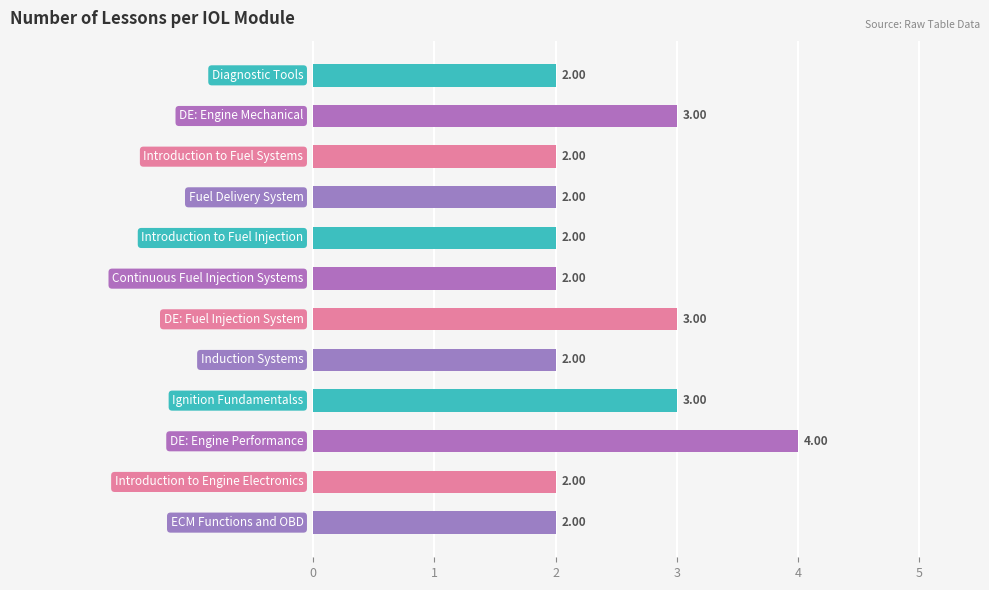

What is the sum of all values?

29